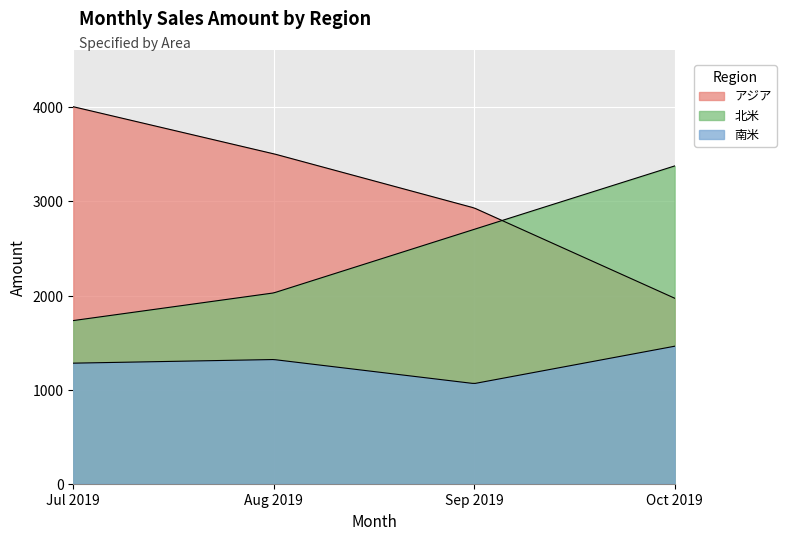

How many values in the 南米 series exceed 0?

4